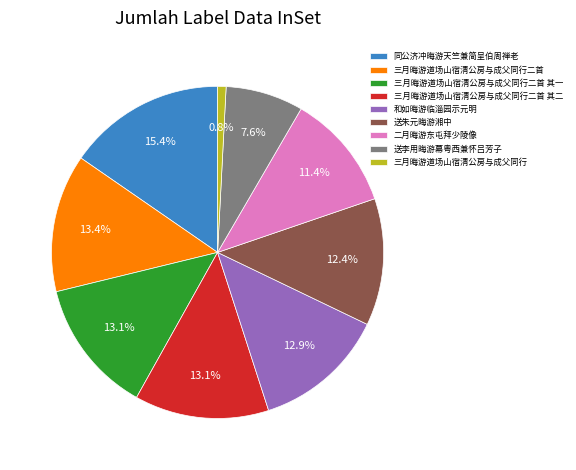

Is it true that 二月晦游东屯拜少陵像 is 1% of the pie?

False